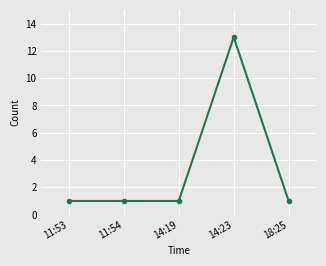

What is the greatest value displayed?

13